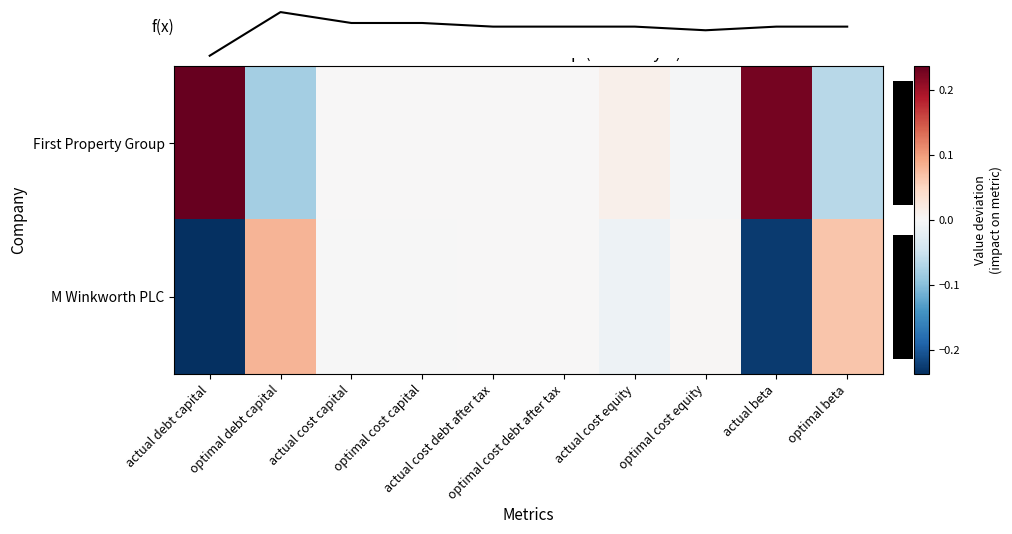

Where is f(x) nearest to the value 0?

actual cost debt after tax